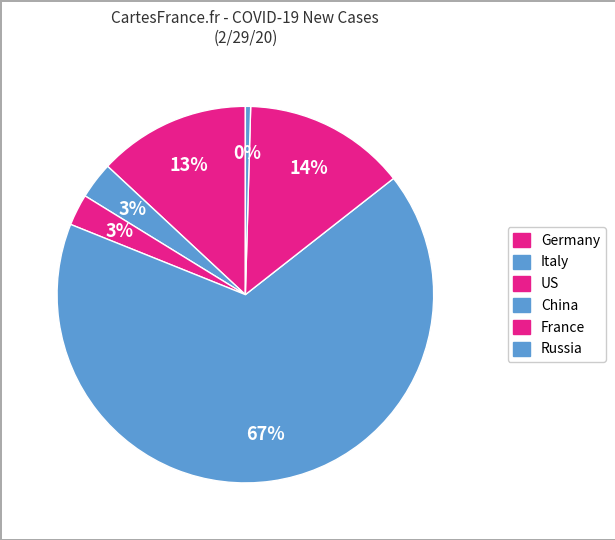

Count the number of slices in the pie.

6